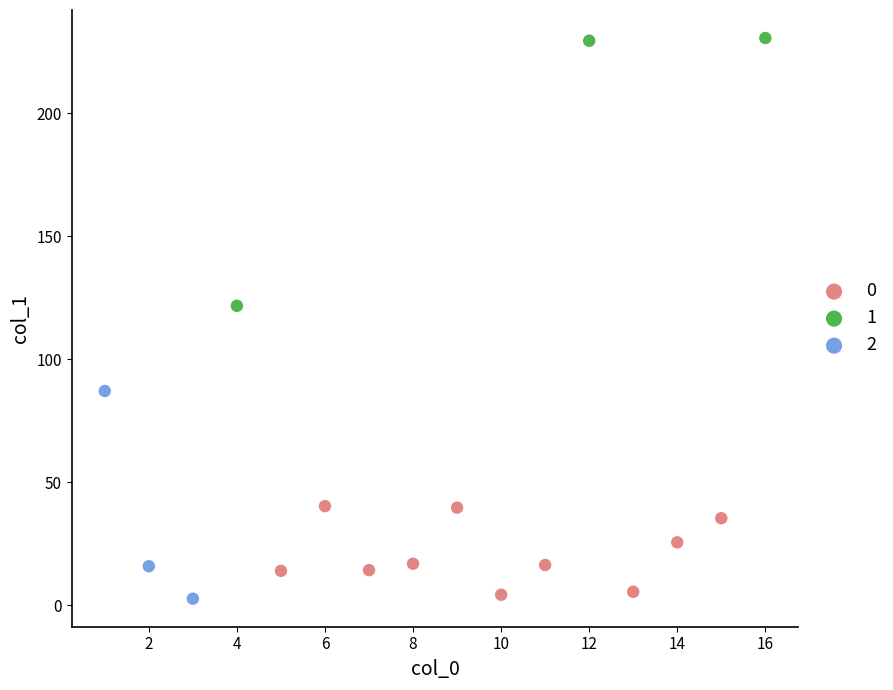

What are all the series names shown in the legend?

0, 1, 2